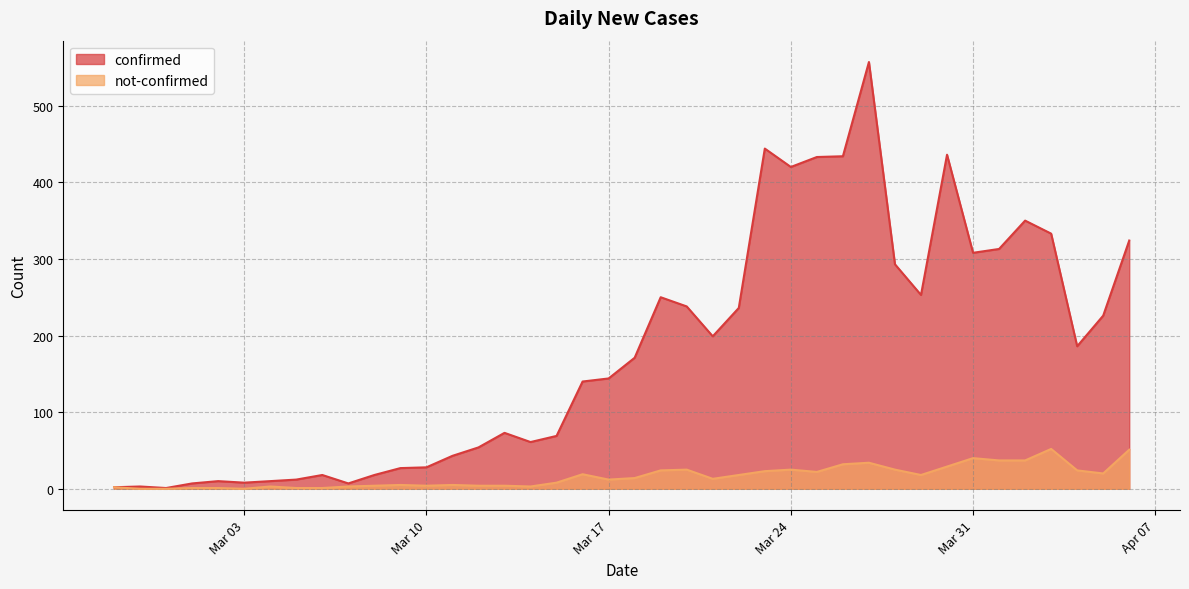

Which series changed the most between 2020-02-28 and 2020-03-22?

confirmed